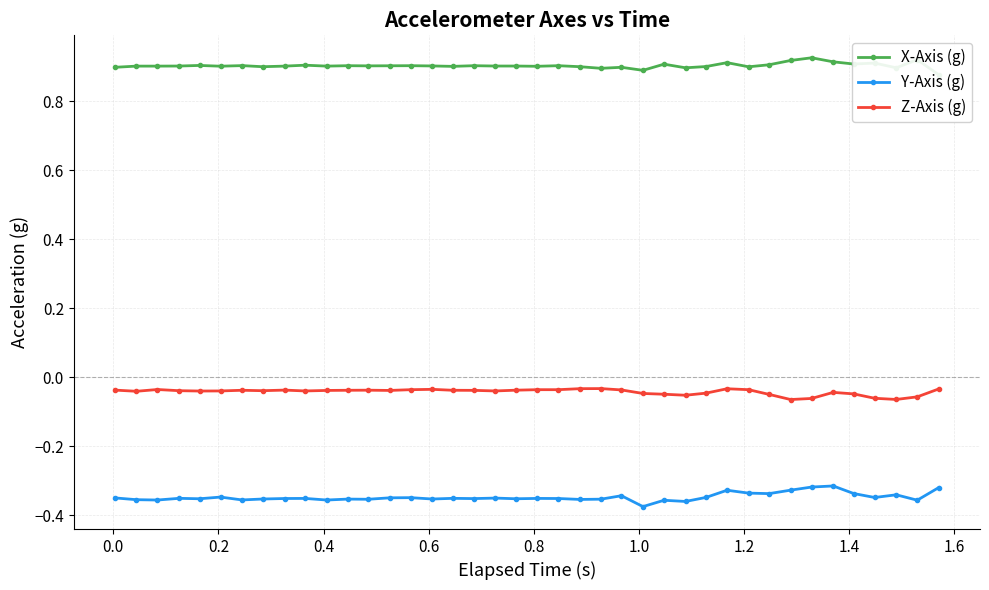

Does the chart display data point markers on the line(s)?

Yes